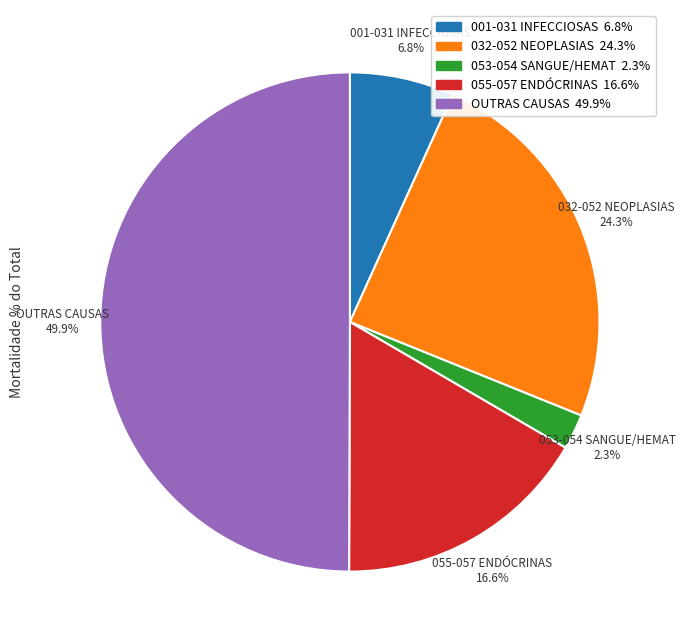

To the nearest percent, what is the average slice percentage?

20%